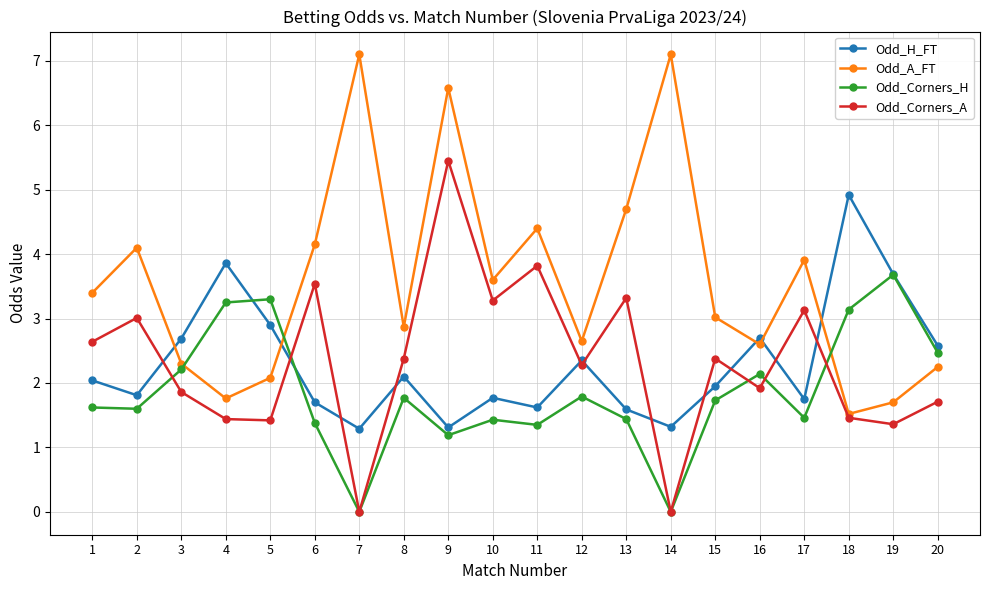

In Odd_Corners_A, how many points are lower than both neighbors (excluding endpoints)?

7